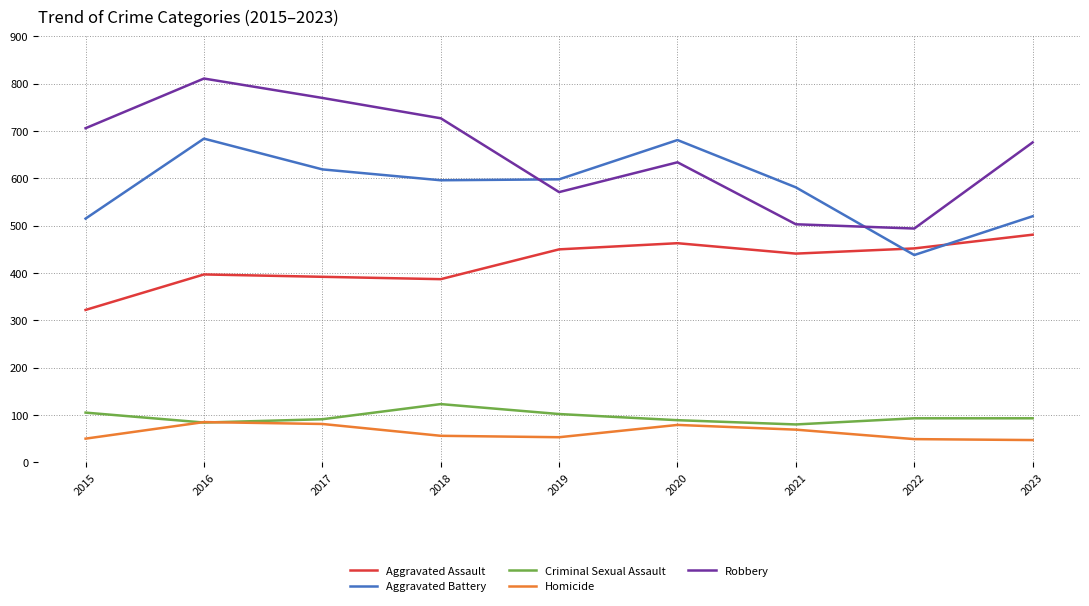

At how many categories does at least one series exceed 191?

9